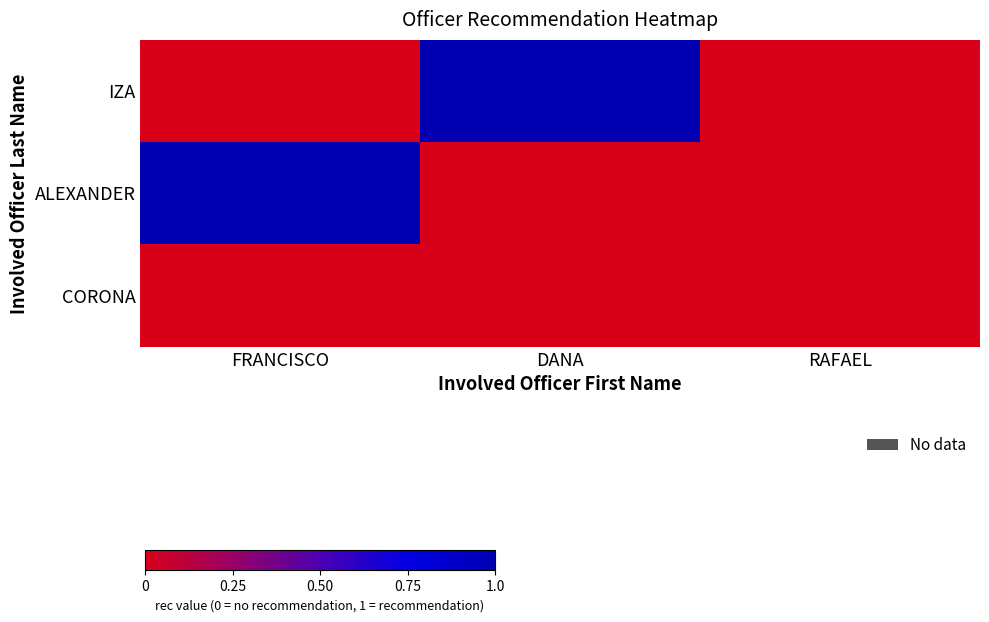

Rank the series at DANA from highest to lowest value.

IZA, ALEXANDER, CORONA